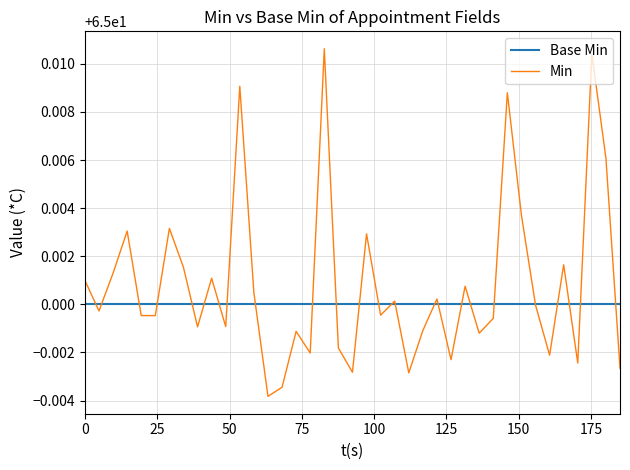

True or false: Min and Base Min intersect in this chart.

True